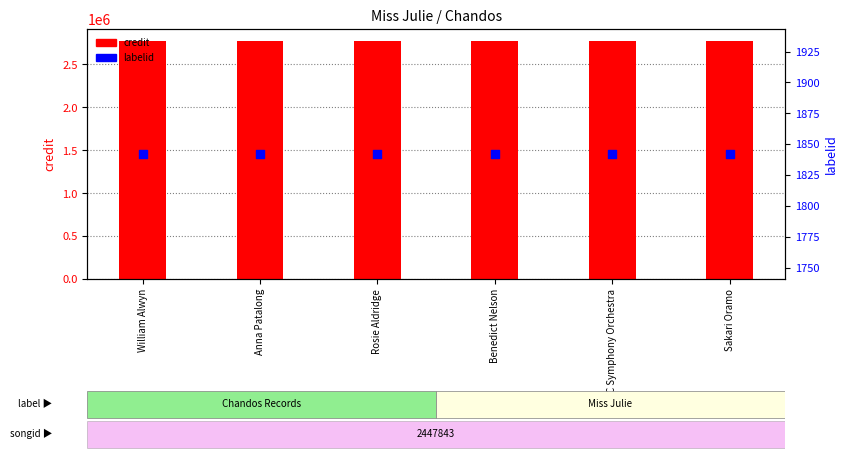

Which series contains the highest Y value?

credit